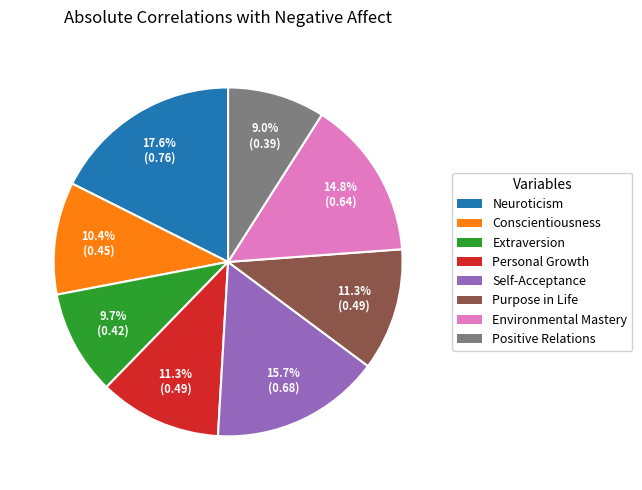

Is Purpose in Life the majority of the pie?

No